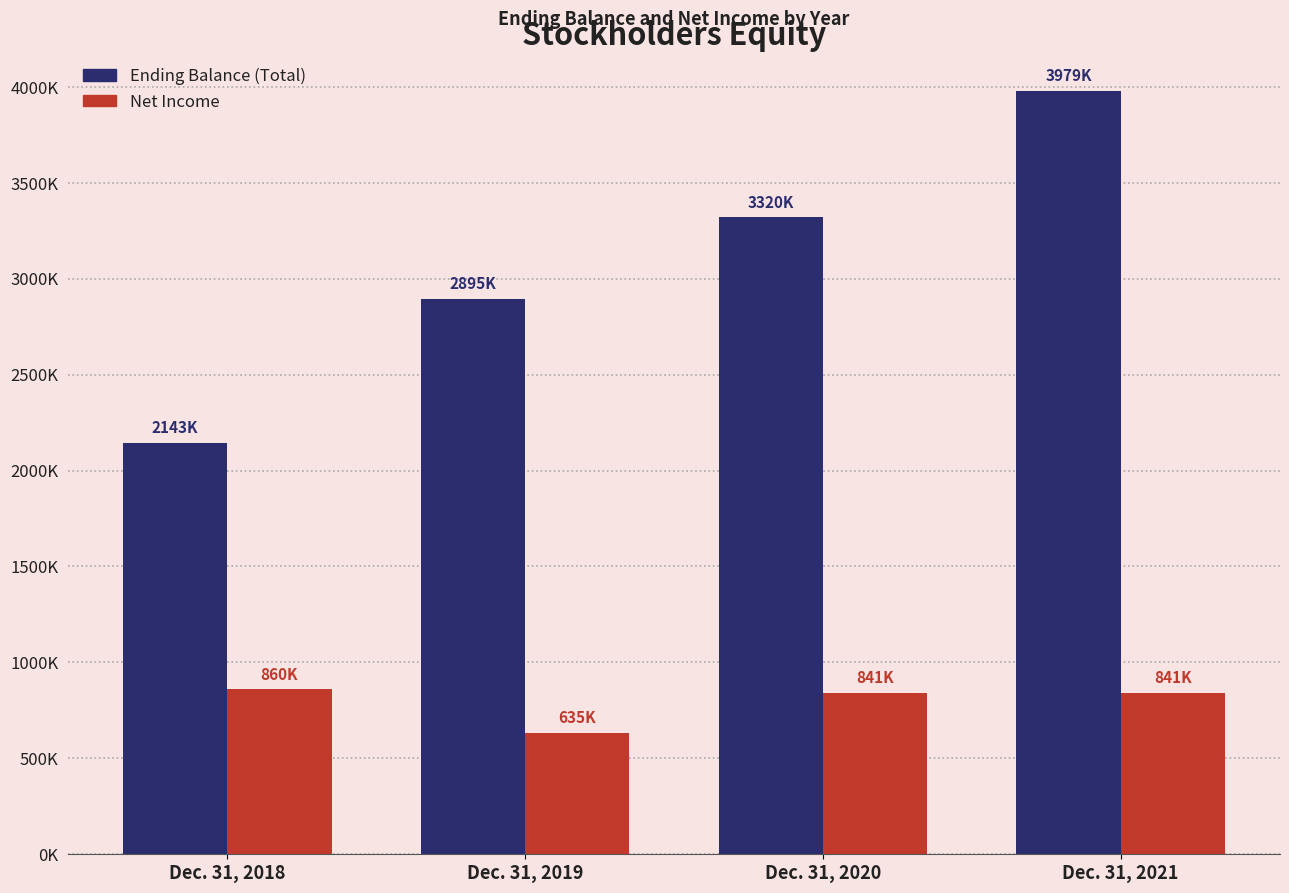

Which has a higher value, Dec. 31, 2019 or Dec. 31, 2020?

Dec. 31, 2020